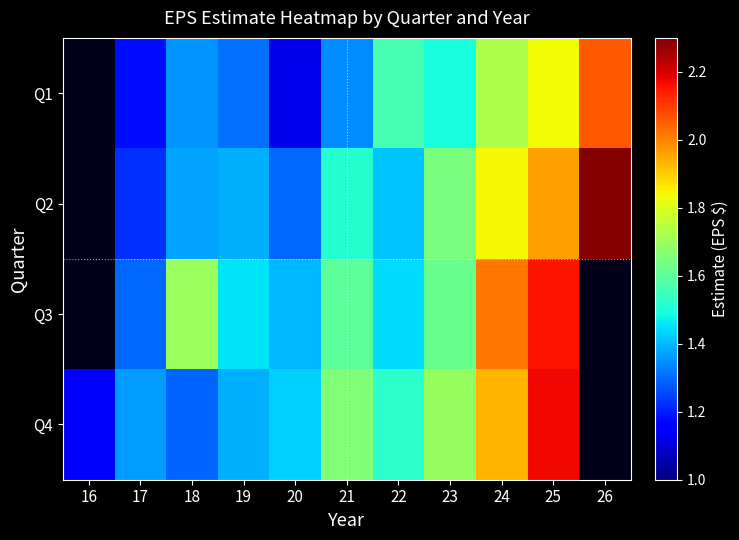

Where is Q4 nearest to the value 1?

16